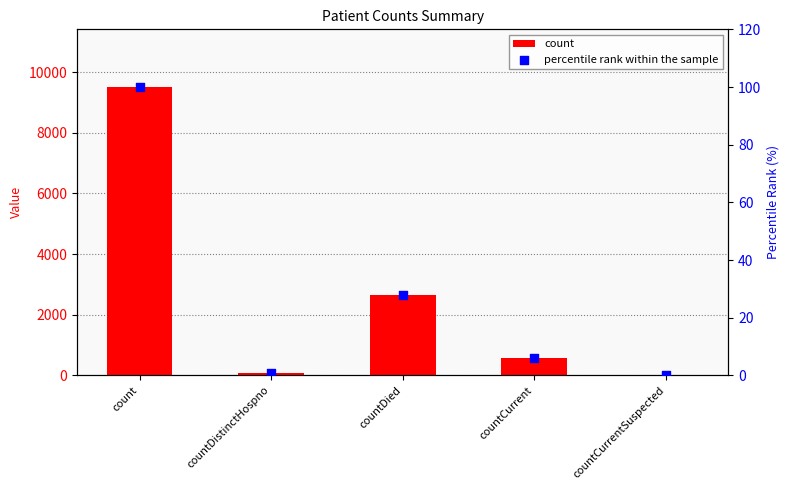

At how many categories does at least one series exceed 5185?

1